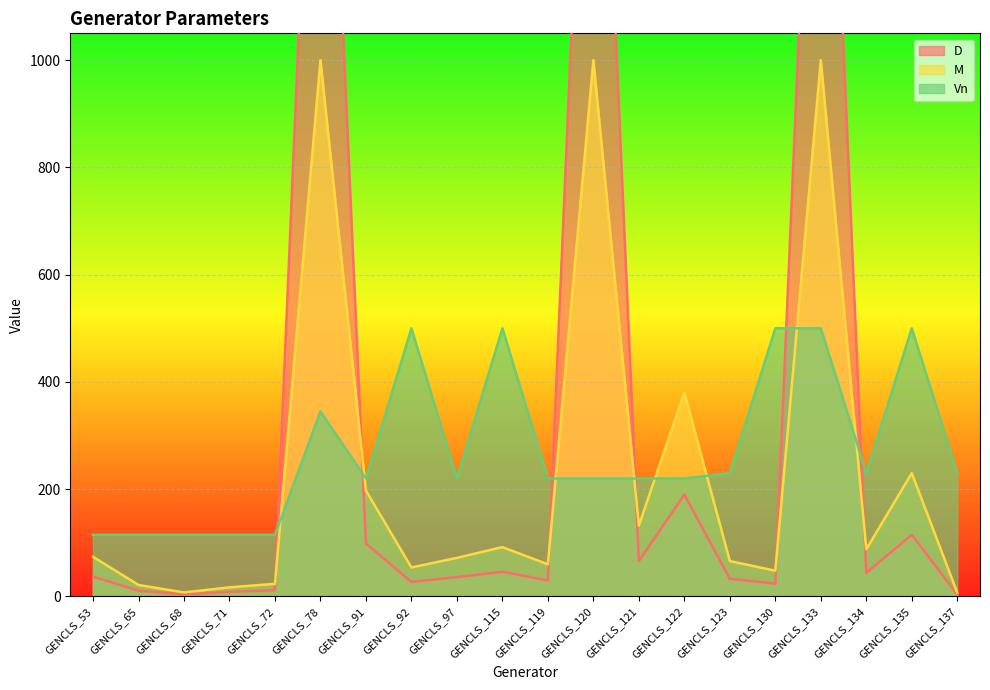

Which category has the lowest value in the M series?

GENCLS_137